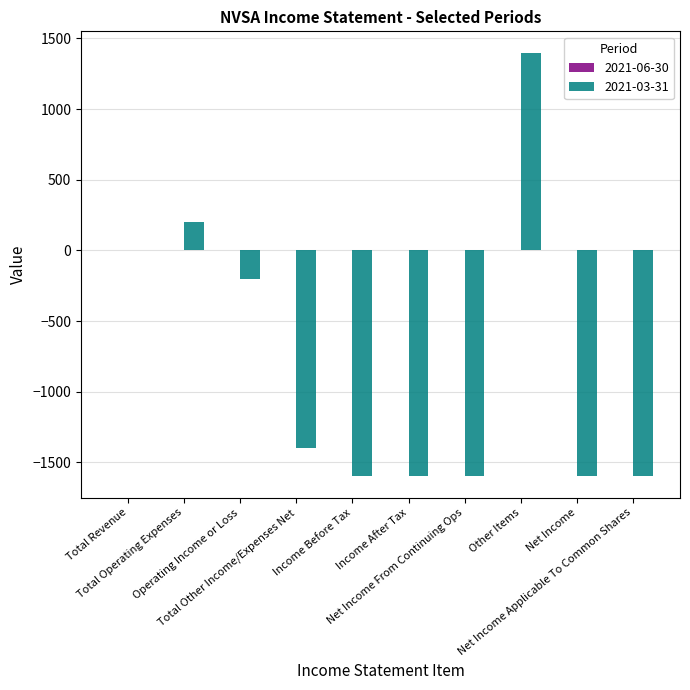

How many series are shown in this chart?

1